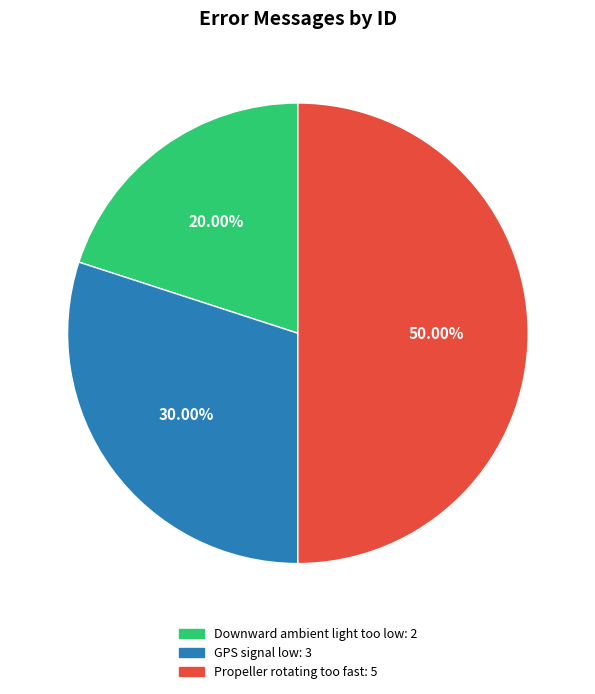

Rank the categories by value from highest to lowest.

Propeller rotating too fast, GPS signal low, Downward ambient light too low